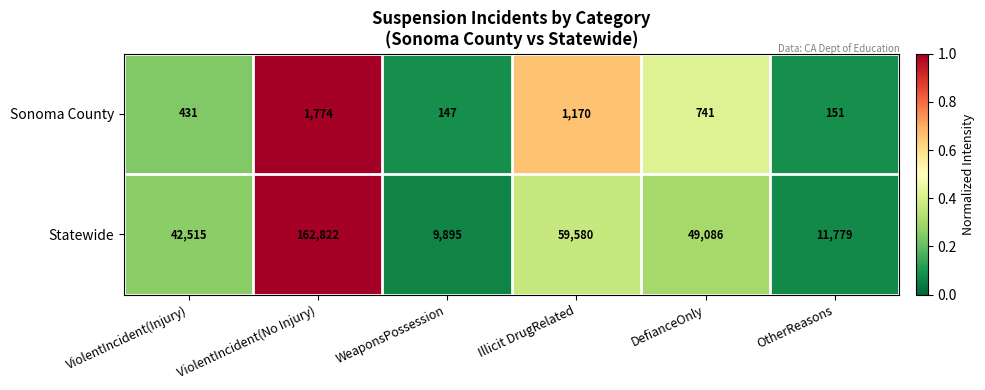

What is the difference between the maximum and minimum values in the Sonoma County series?

1627